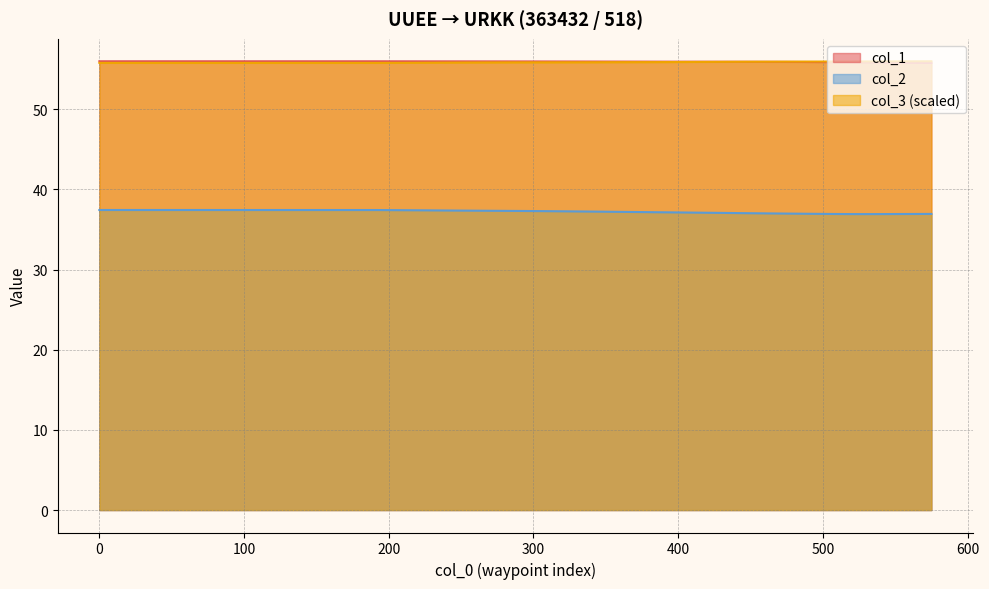

True or false: col_1 and col_3 intersect in this chart.

True